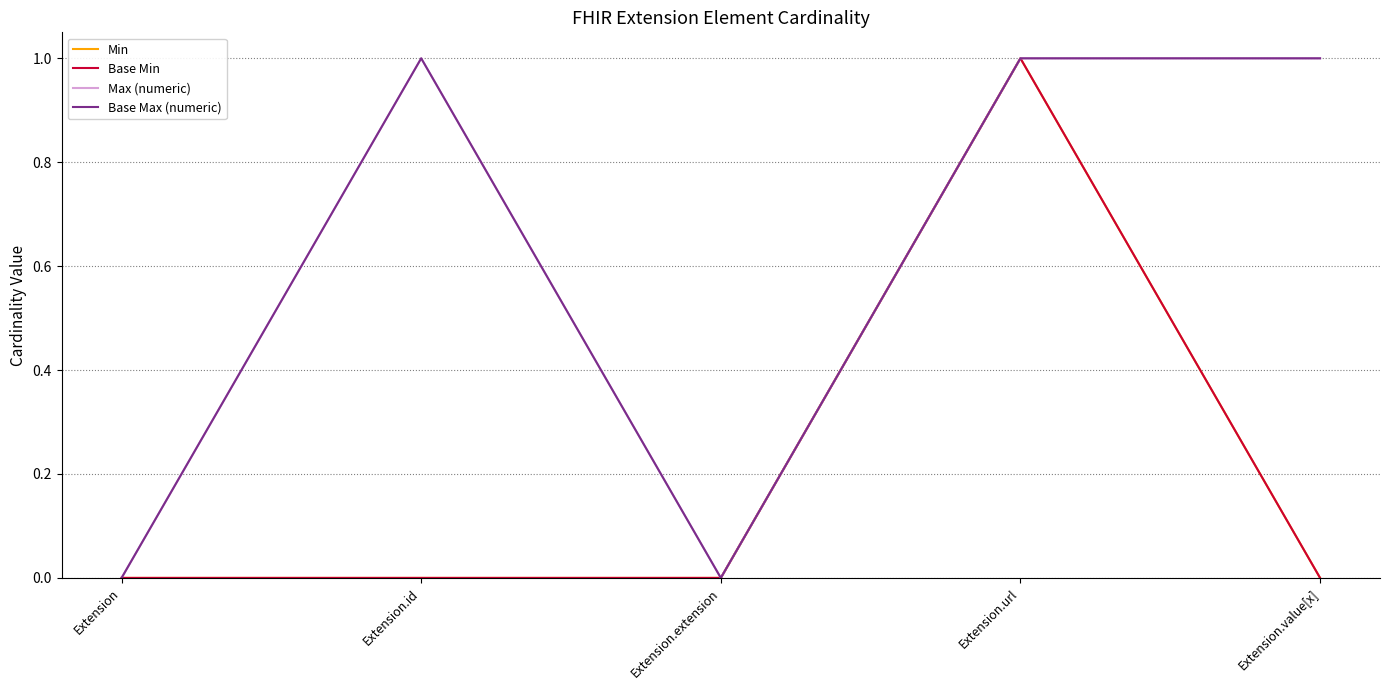

Which series changed the most between Extension.id and Extension.url?

Min